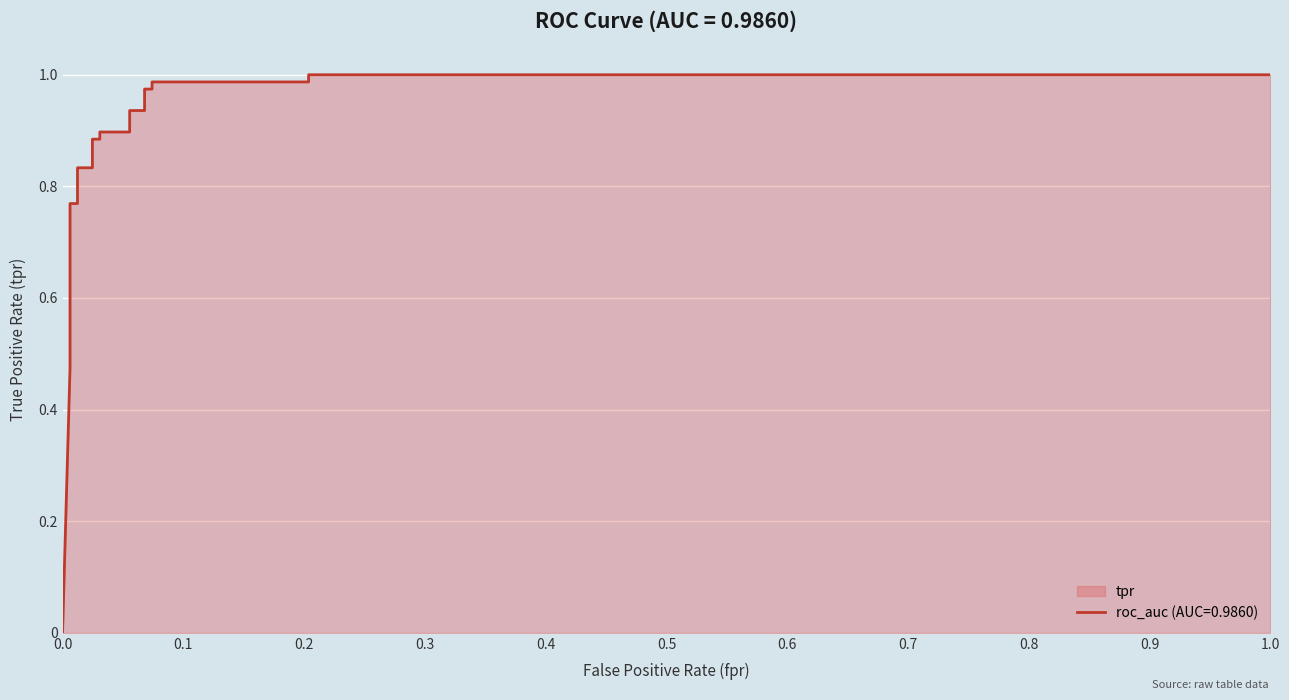

True or false: roc_auc has a value of 0.4 at 8.

False